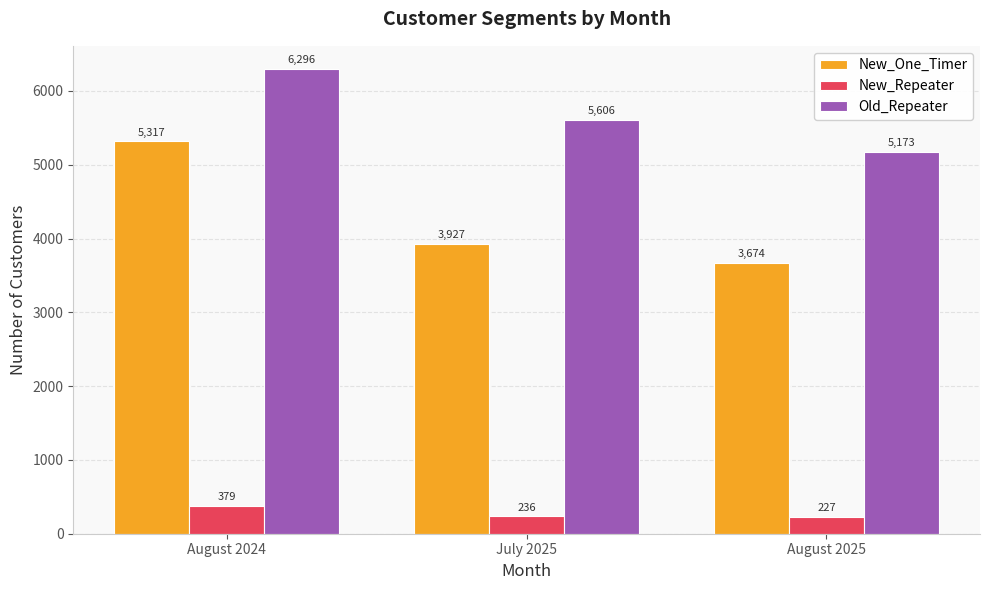

Rank the categories by New_Repeater value from highest to lowest.

August 2024, July 2025, August 2025